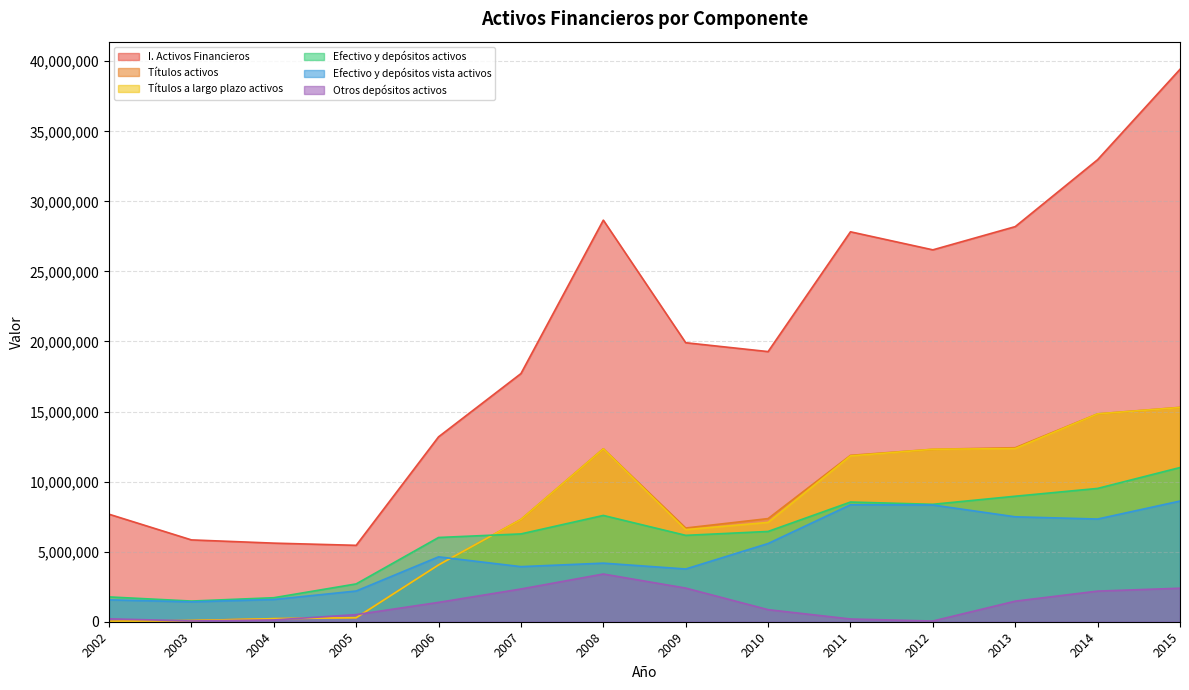

At how many categories does at least one series exceed 16472412?

9